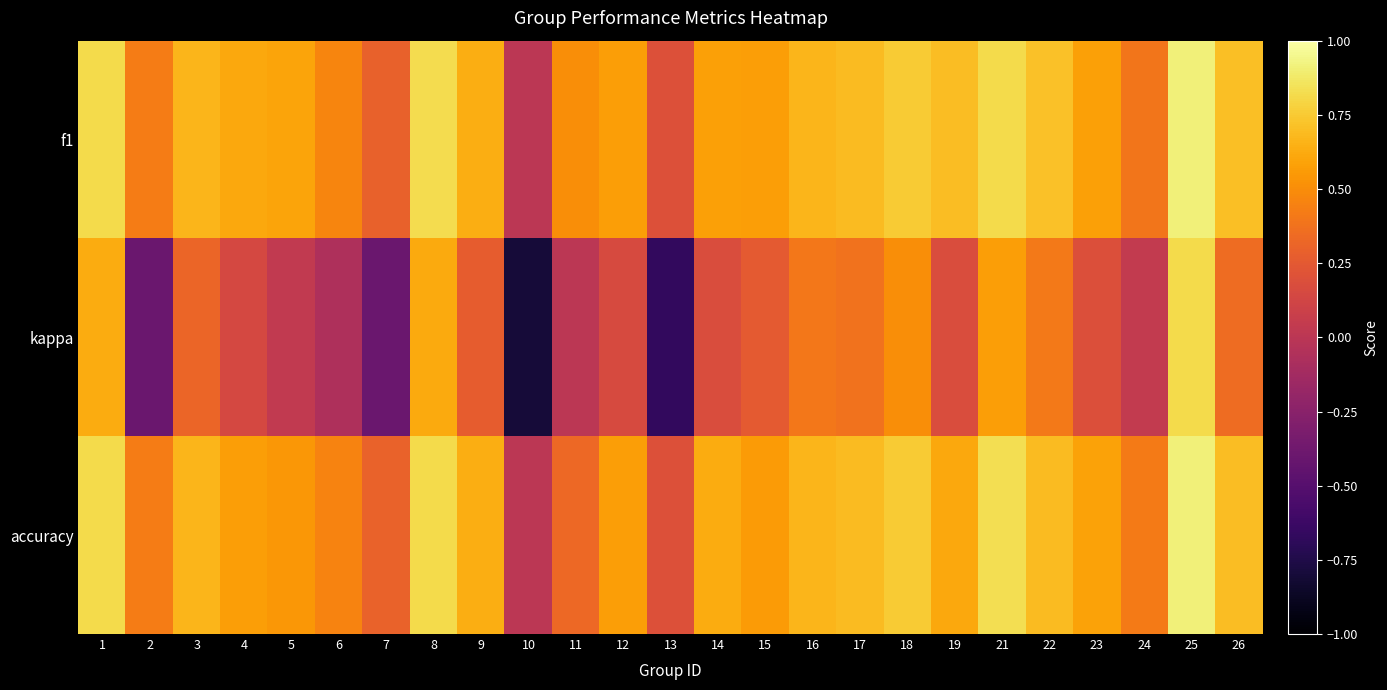

What is the smallest value displayed?

-0.8